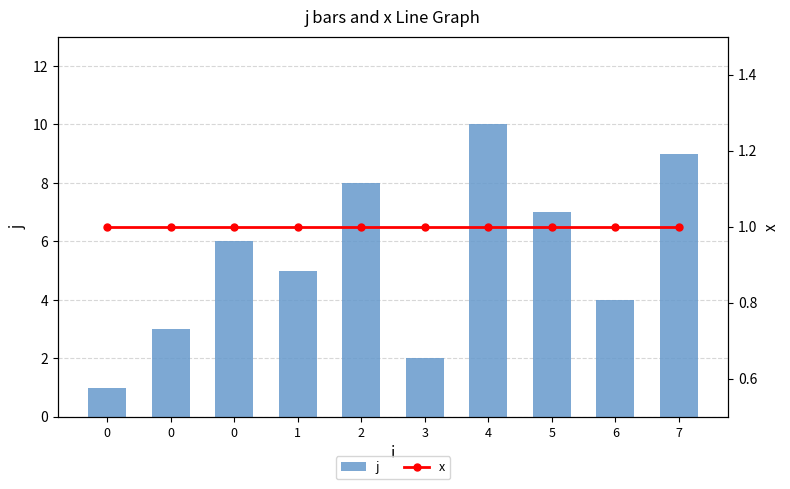

How many j values are between 3 and 8?

6